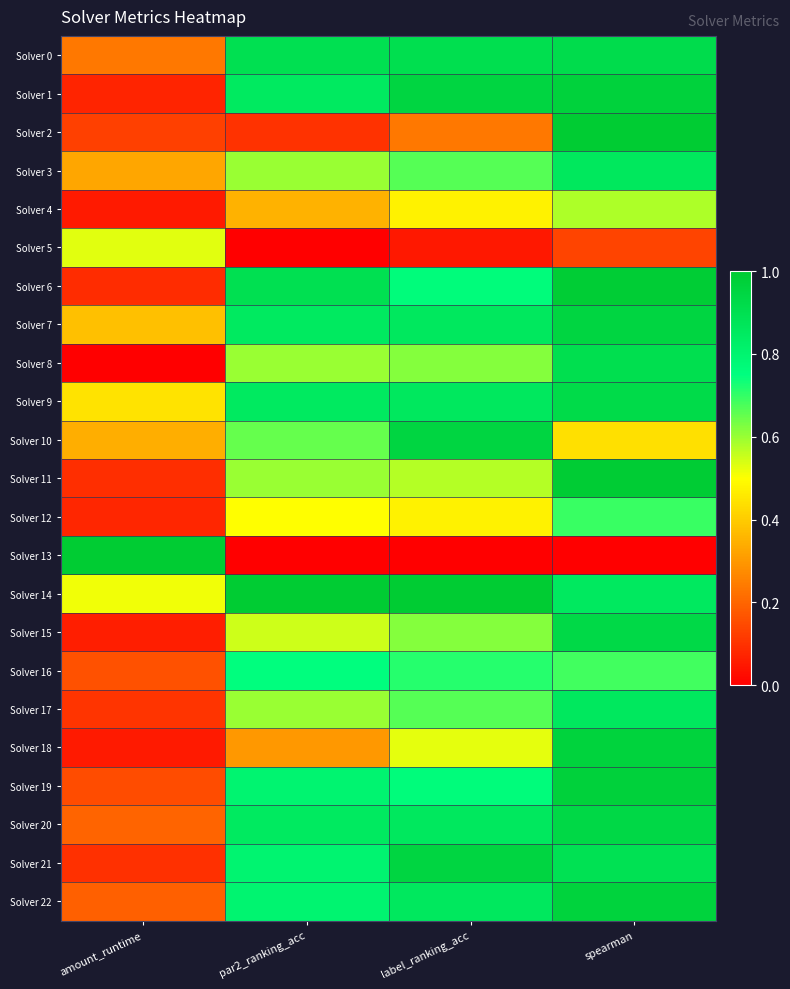

List the series in order of their peak value, highest first.

Solver 2, Solver 13, Solver 14, Solver 11, Solver 6, Solver 19, Solver 1, Solver 18, Solver 22, Solver 10, Solver 21, Solver 7, Solver 20, Solver 15, Solver 9, Solver 0, Solver 8, Solver 3, Solver 17, Solver 16, Solver 12, Solver 4, Solver 5